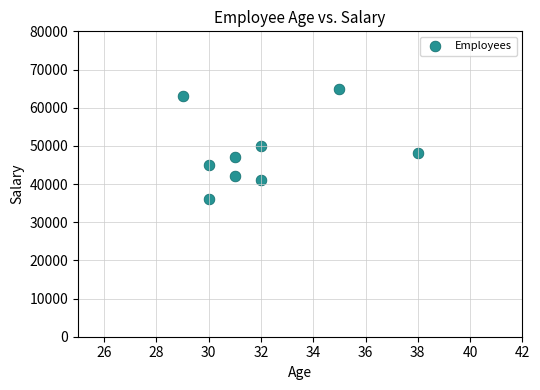

What is the range of X values (max minus min)?

9